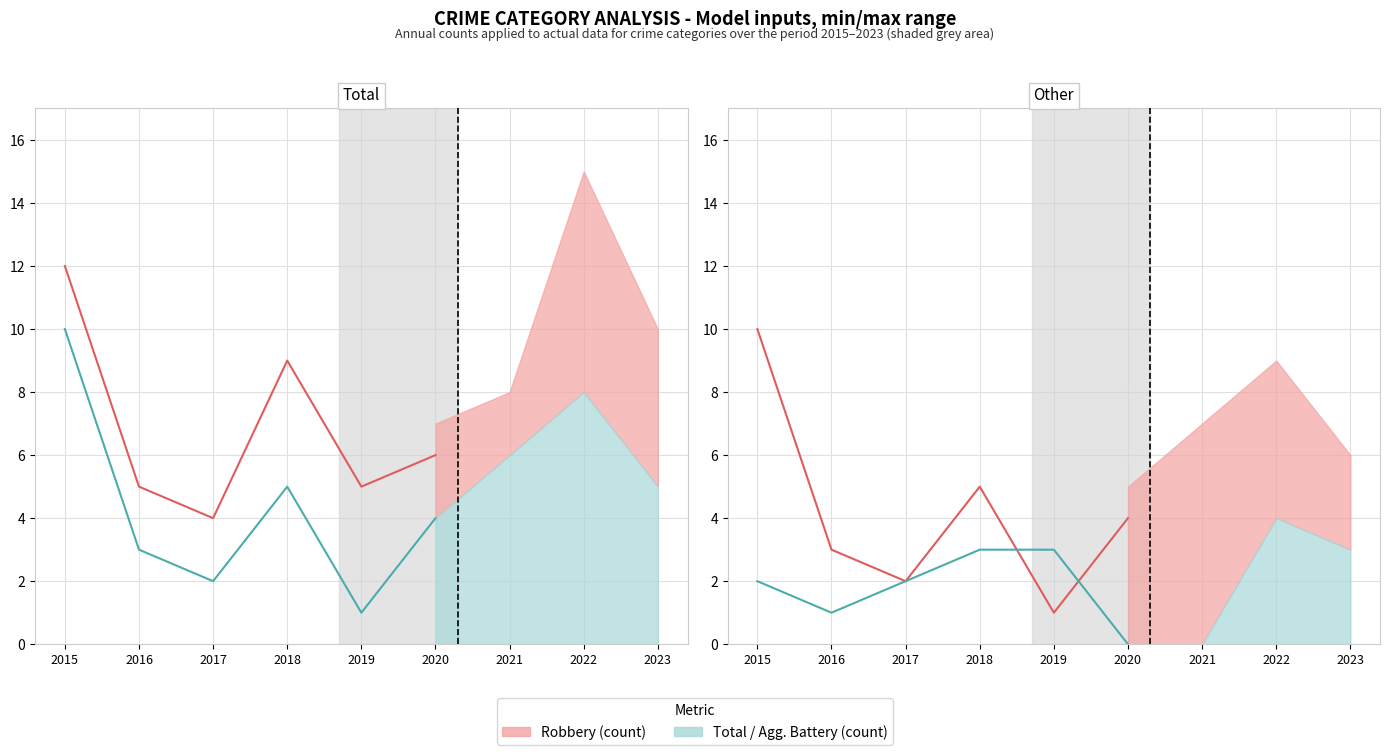

Which category has the highest value across all series?

2015